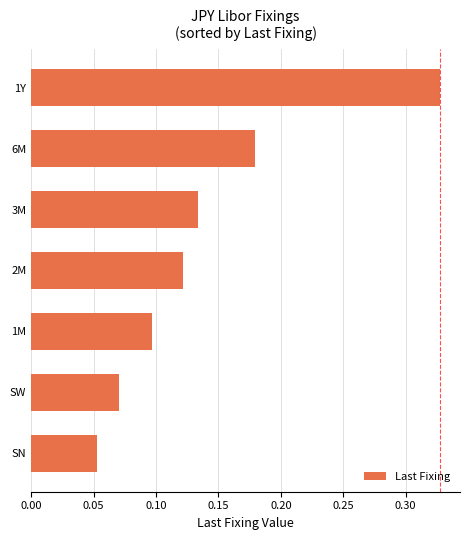

How many series are shown in this chart?

1